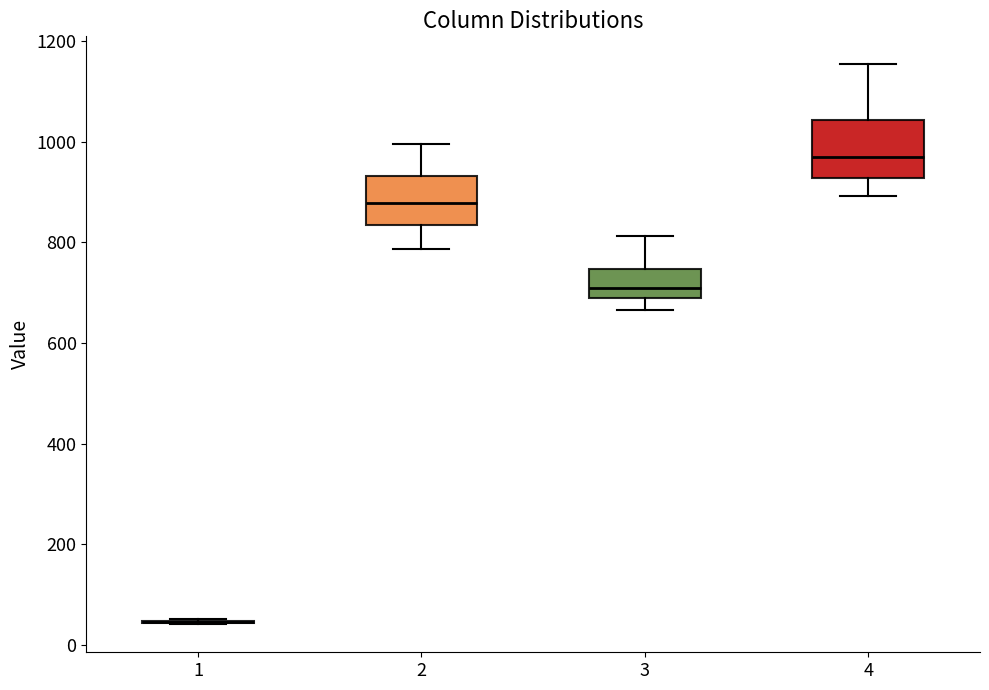

Reading left to right, read every box against the y-axis: the position of its median line, the range the box covers, and the ends of its whiskers. The values are not printed on the chart, so give them approximately, as read against the axis.

1: box collapsed to a line at 40, whiskers 40 to 60
2: median 880, box 840 to 940, whiskers 780 to 1000
3: median 700, box 680 to 740, whiskers 660 to 820
4: median 960, box 920 to 1040, whiskers 900 to 1160